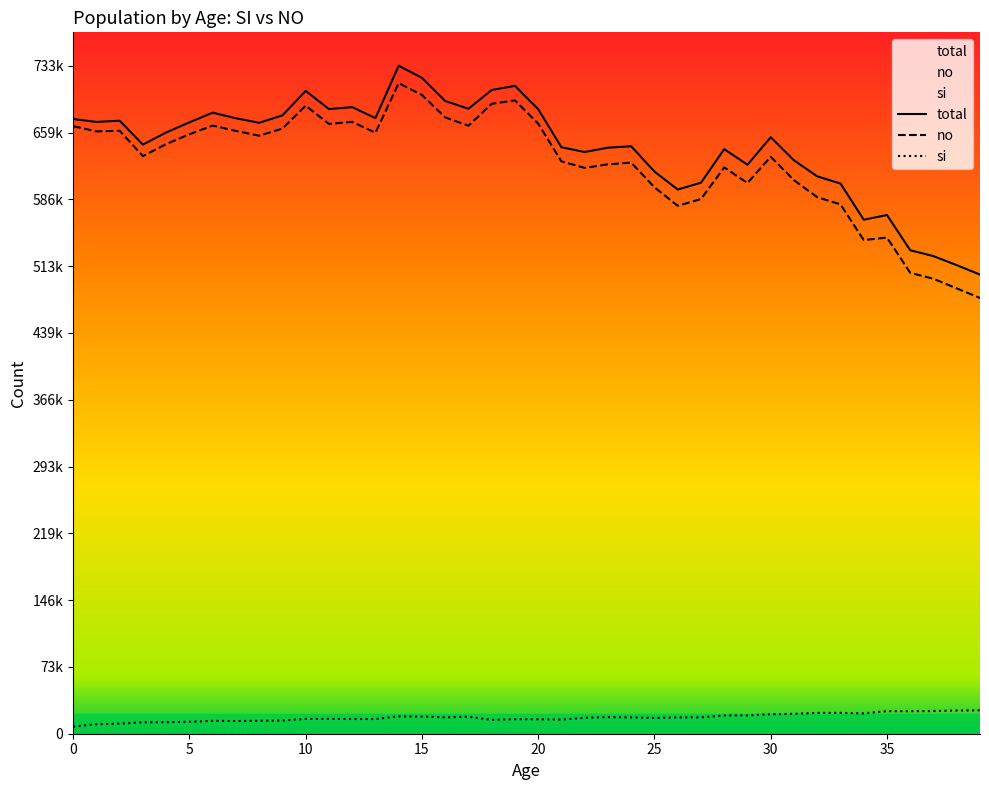

What is the spread (max minus min) of values at 12?

671721